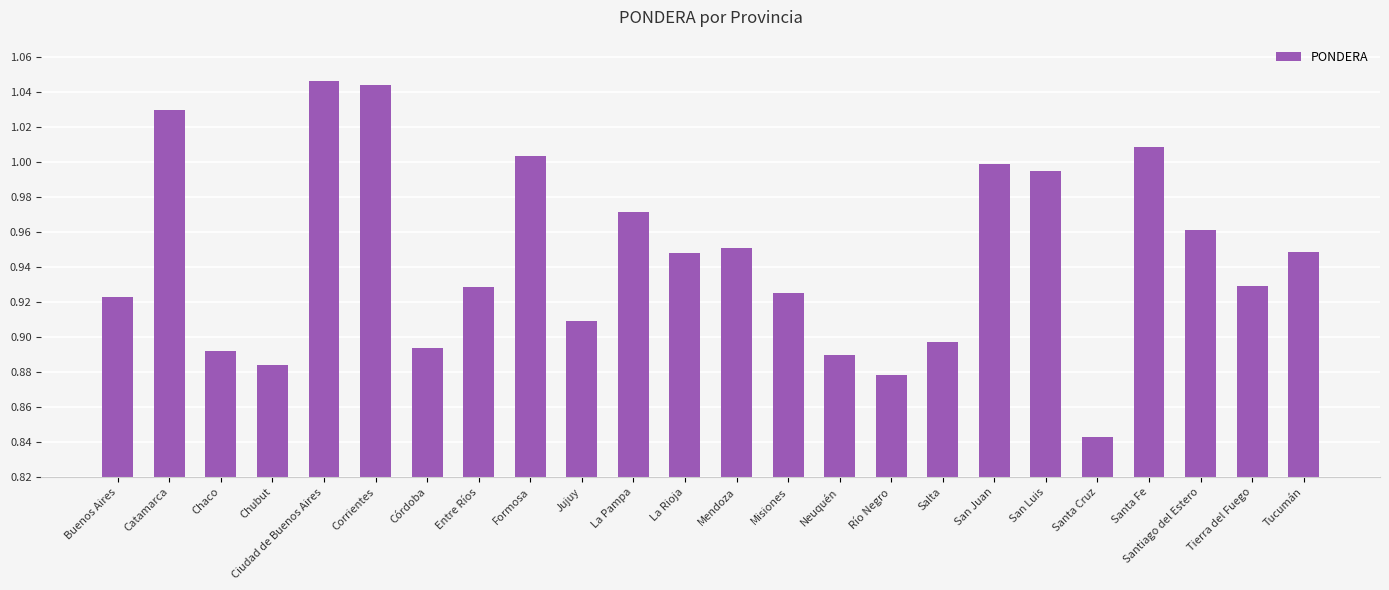

True or false: the data shows 1.5 at La Pampa.

False